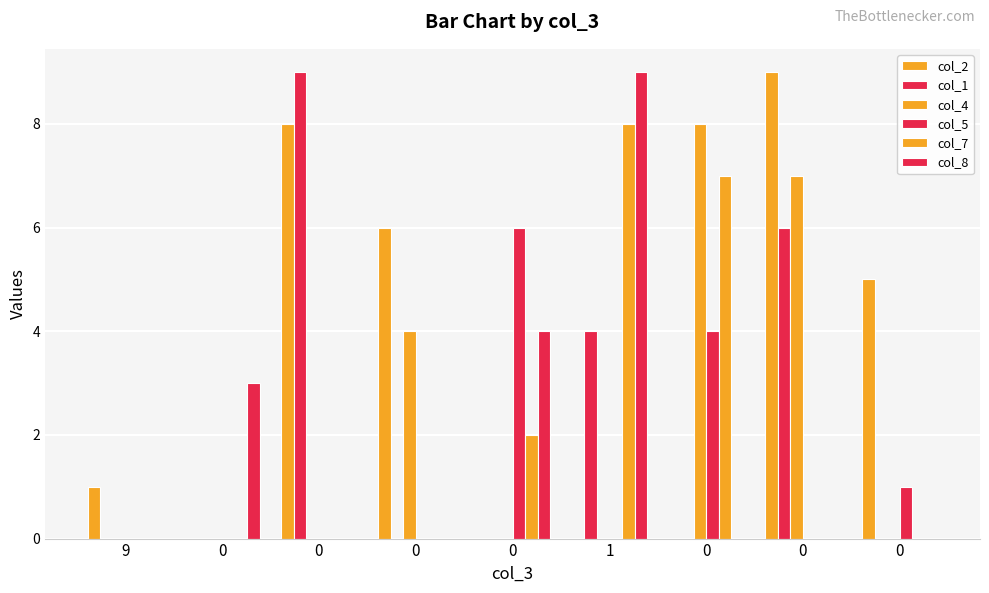

Is it true that col_7 equals 0 at 0?

True